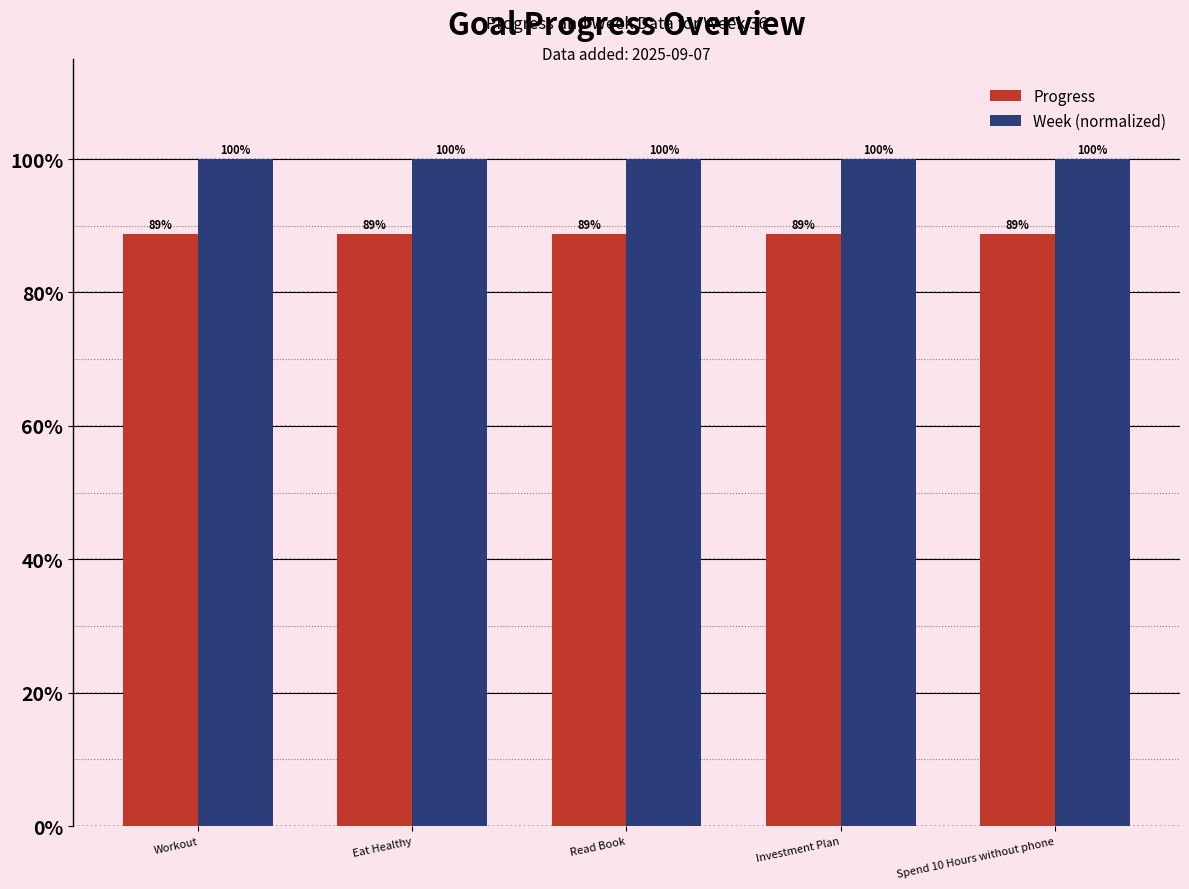

True or false: Week (normalized) has a value of 52.6 at Workout.

False